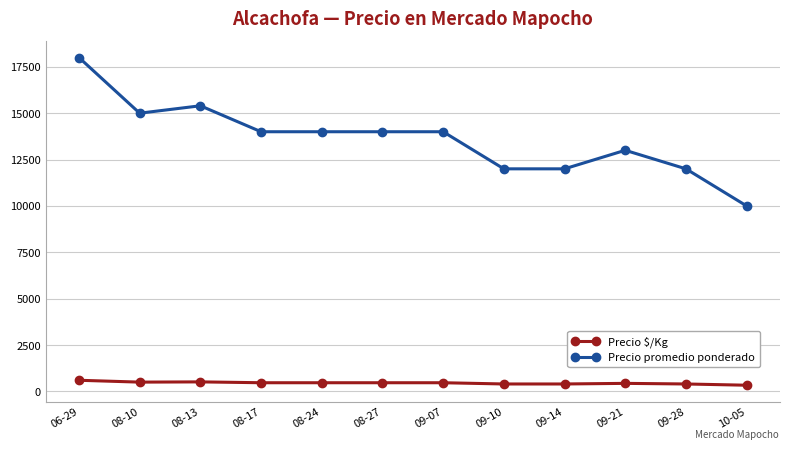

What is the value of the Precio promedio ponderado point at the 7th from the left?

14000